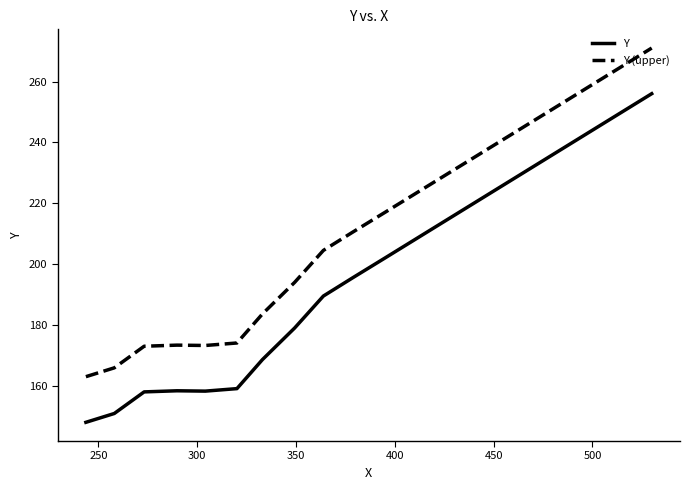

What is the difference between the maximum and minimum values in the Y (upper) series?

108.0